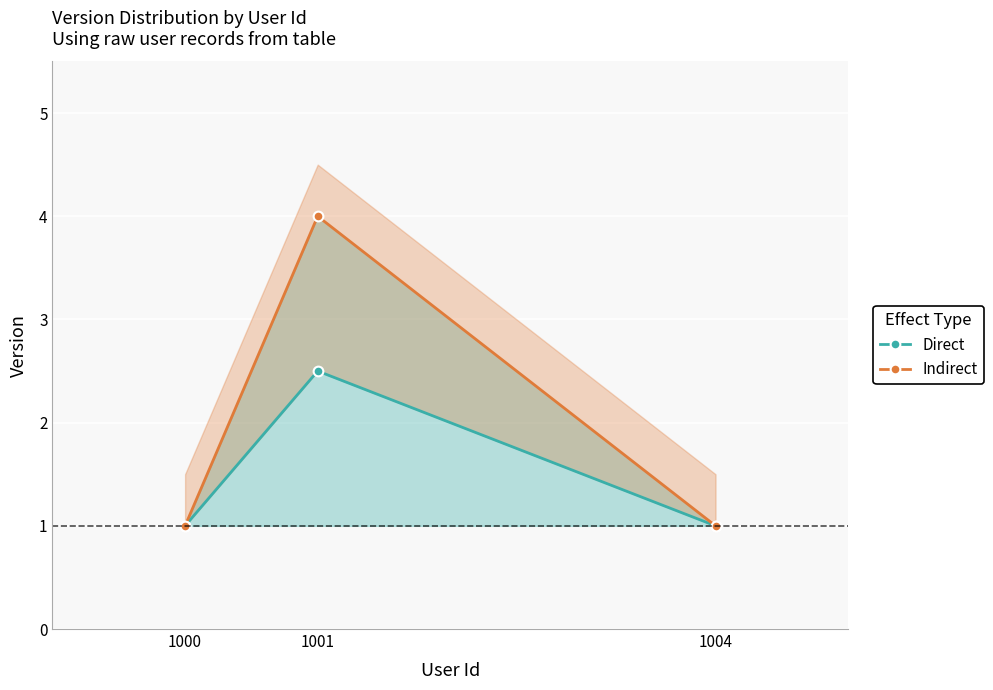

How many data points in Direct are above 1?

1